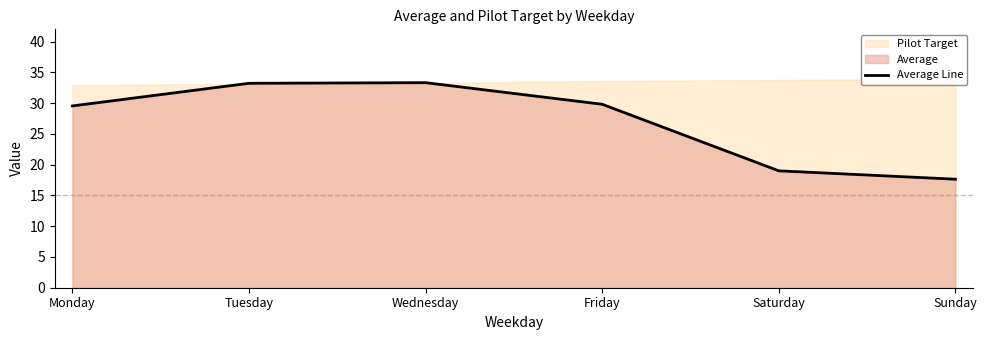

True or false: the data has more than 2 interior local peaks.

False